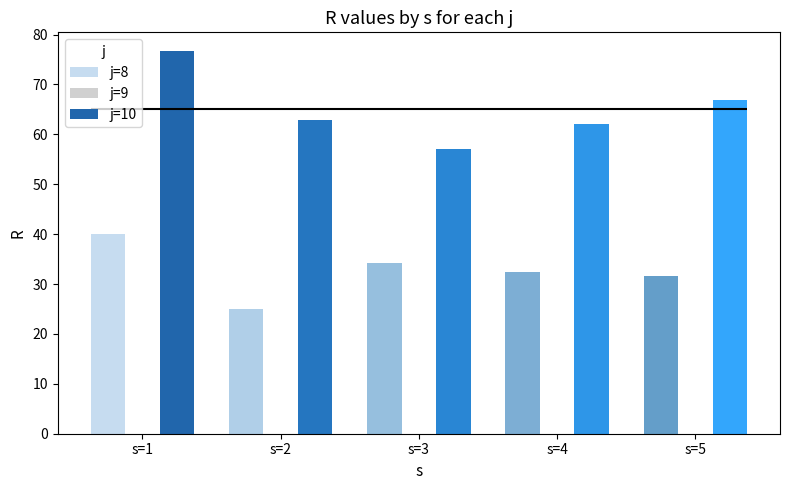

What is the difference between the j=8 values at s=1 and s=5?

8.3